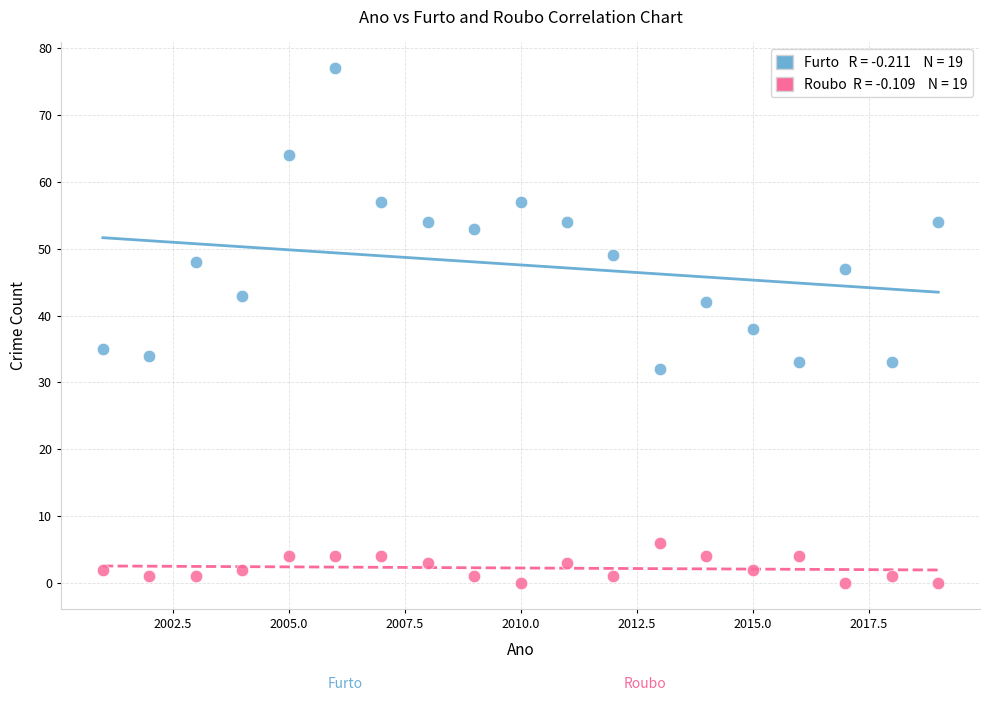

Across all data points, what is the range of X values (max minus min)?

18